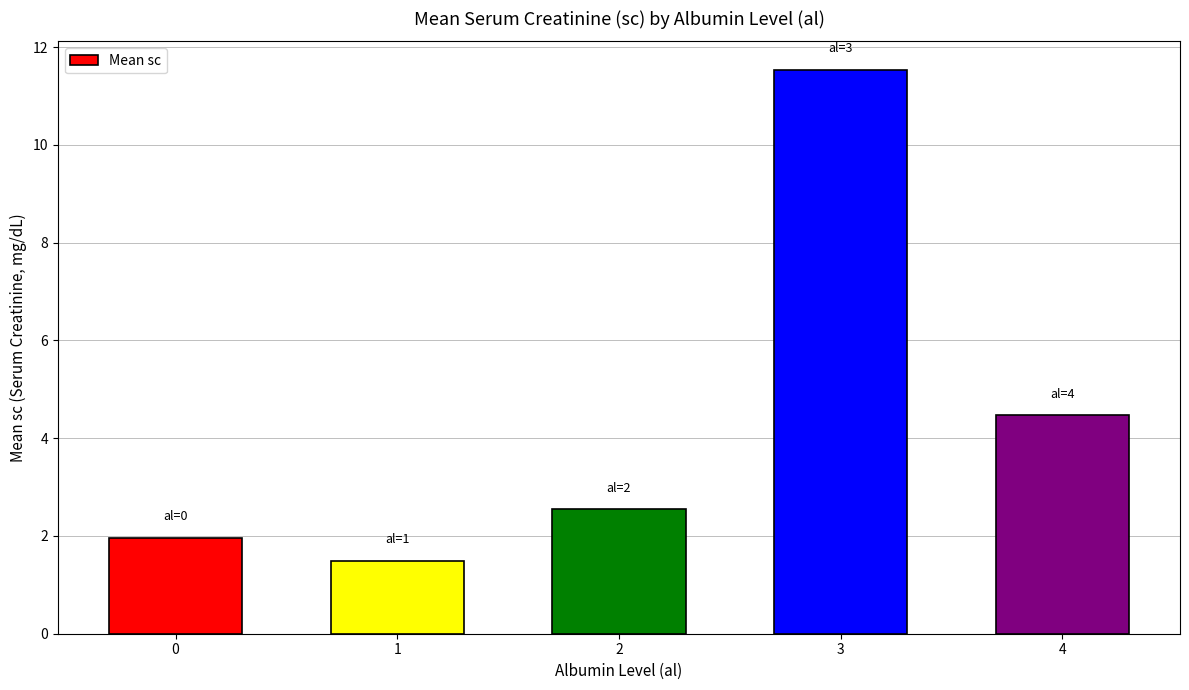

What is the ratio of the value at 4 to the value at 2?

1.8